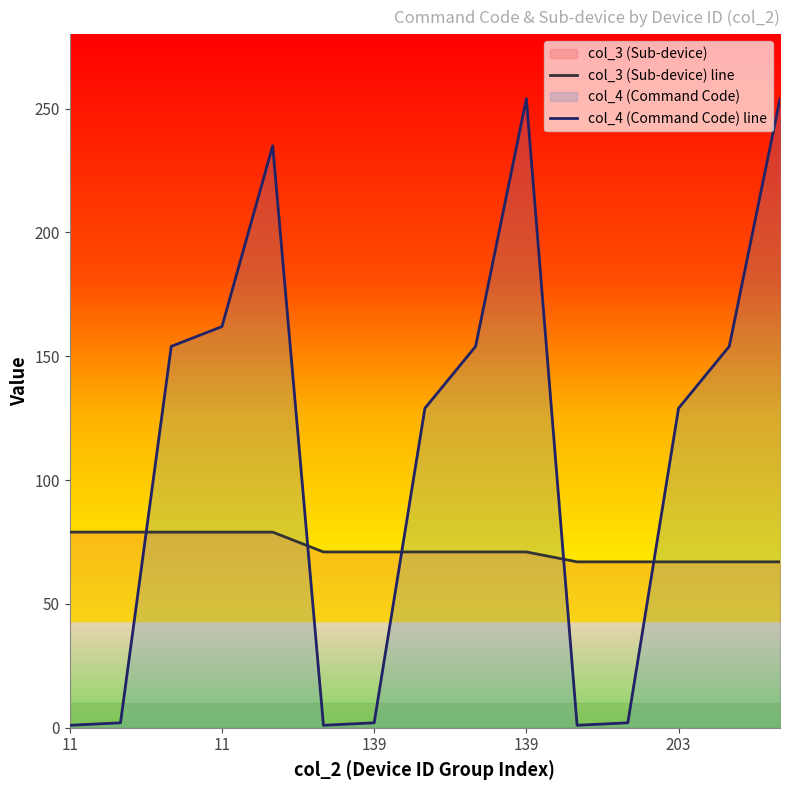

At how many categories does at least one series exceed 89?

9